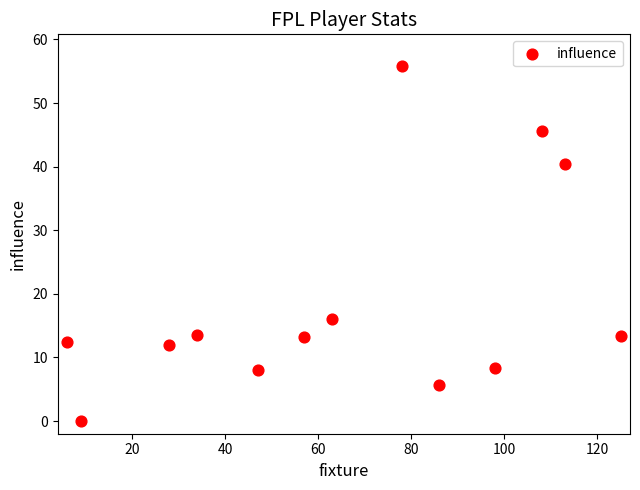

What Y value in the scatter plot is closest to 27?

16.0